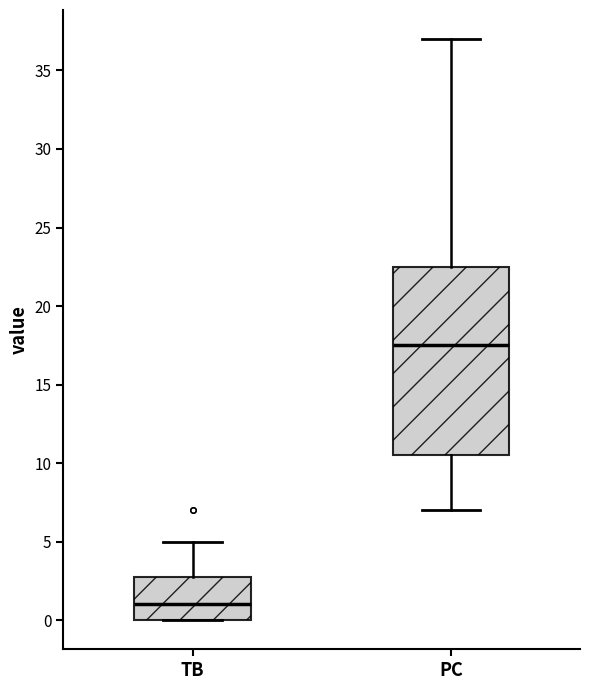

Which box's median line is the lowest?

TB